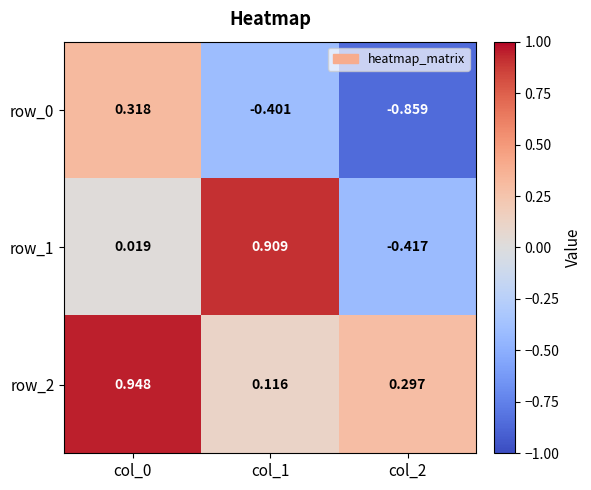

Is the value of row_0 at col_1 greater than the value of row_2 at col_1?

No